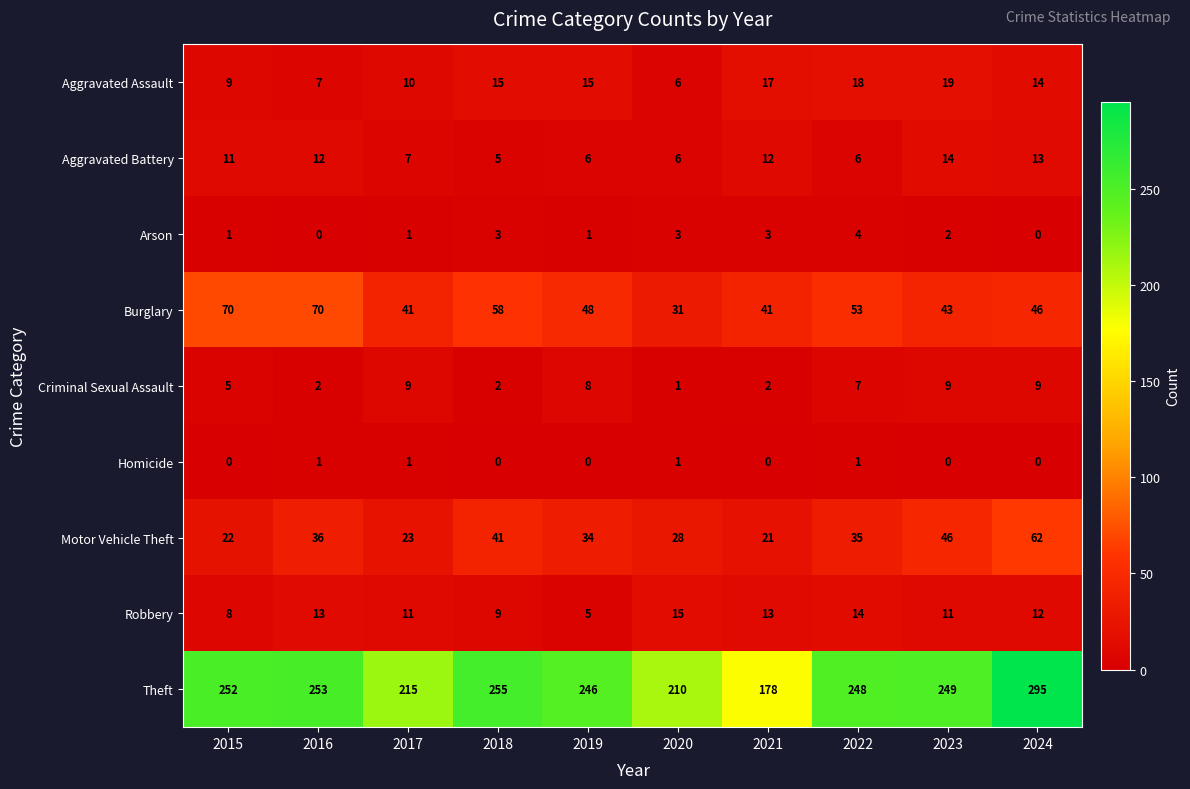

How many categories are shown in the chart?

10